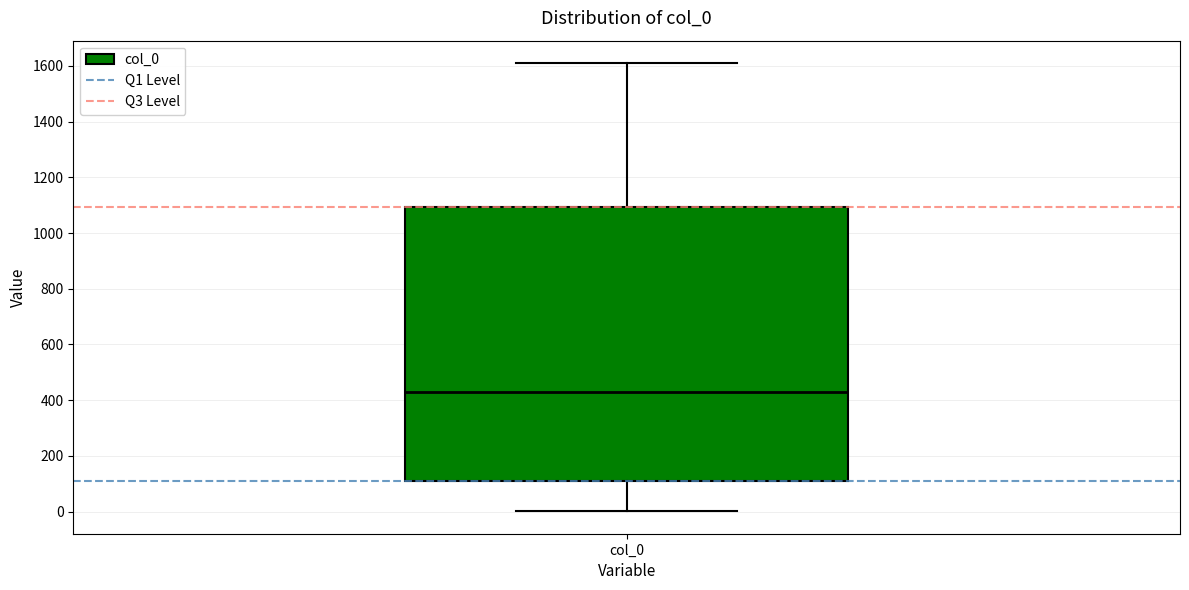

Transcribe this box plot: give where the median line is, the range the box spans, and where the two whiskers end, as read against the y-axis. The values are not printed on the chart, so give them approximately, as read against the axis.

median 440, box 120 to 1100, whiskers 0 to 1620